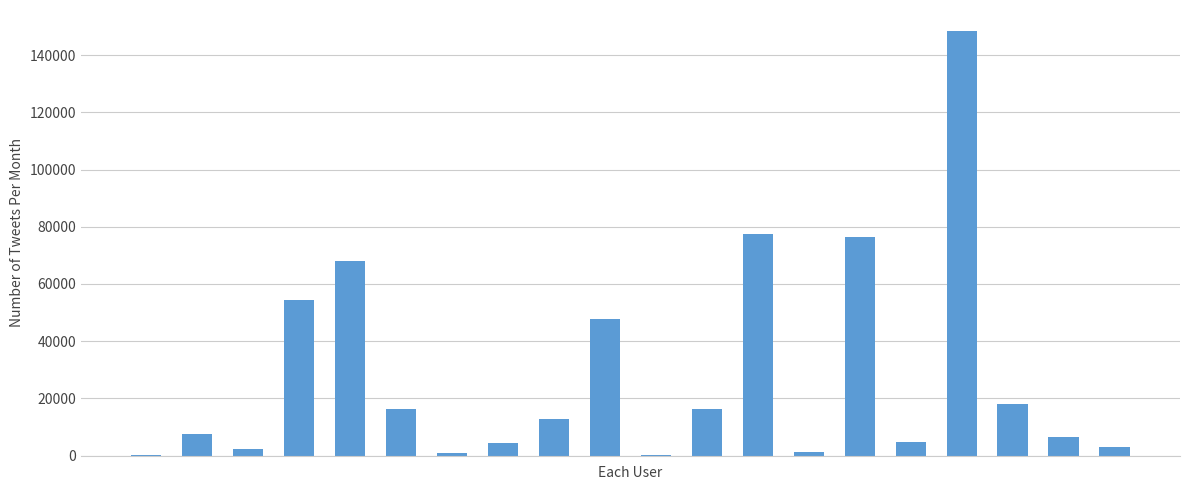

What is the greatest value displayed?

148388